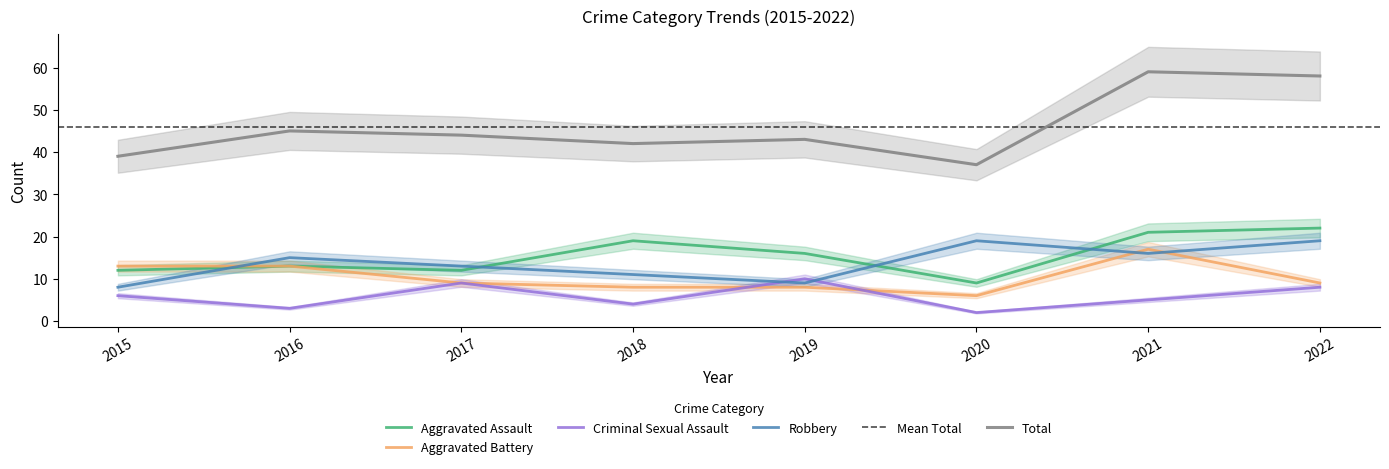

Is the value of Aggravated Battery at 2018 greater than the value of Aggravated Assault at 2021?

No